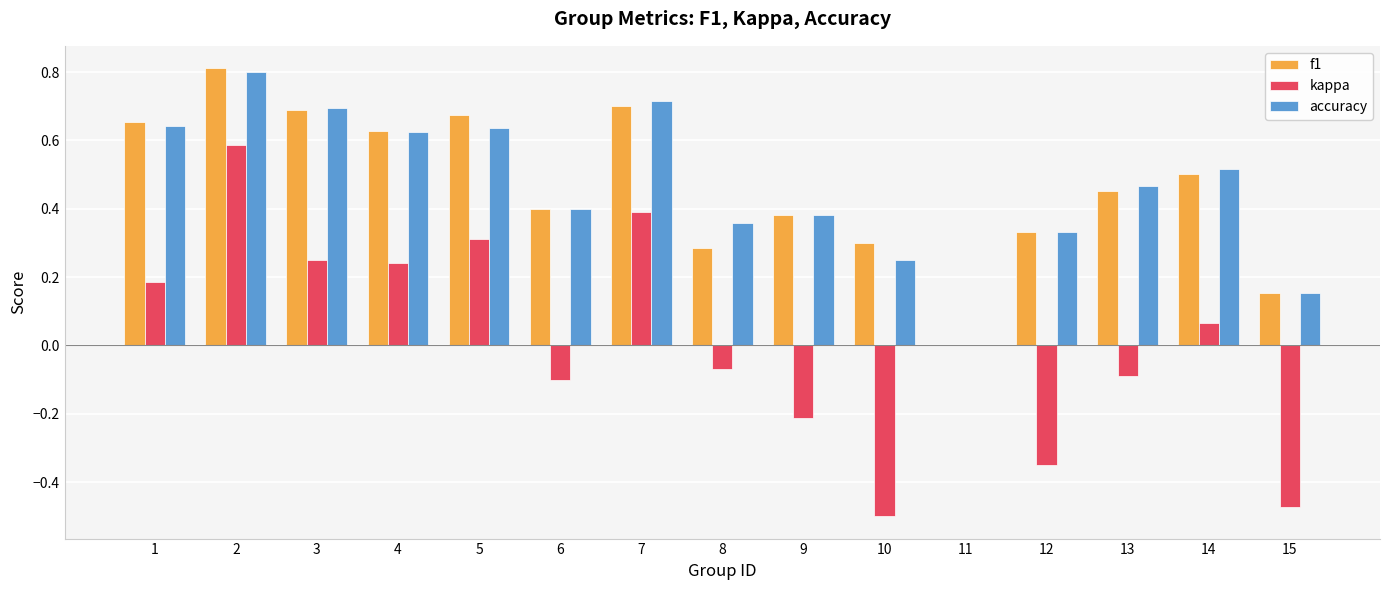

What is the sum of the accuracy values at 14 and 8?

0.9